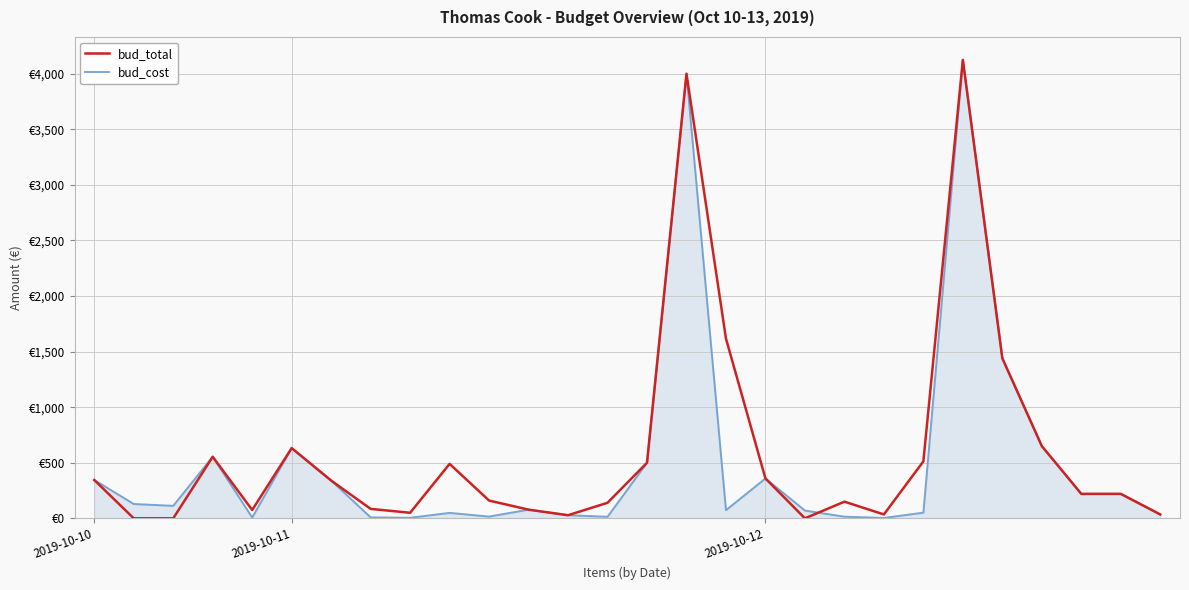

Does the chart have visible grid lines?

Yes